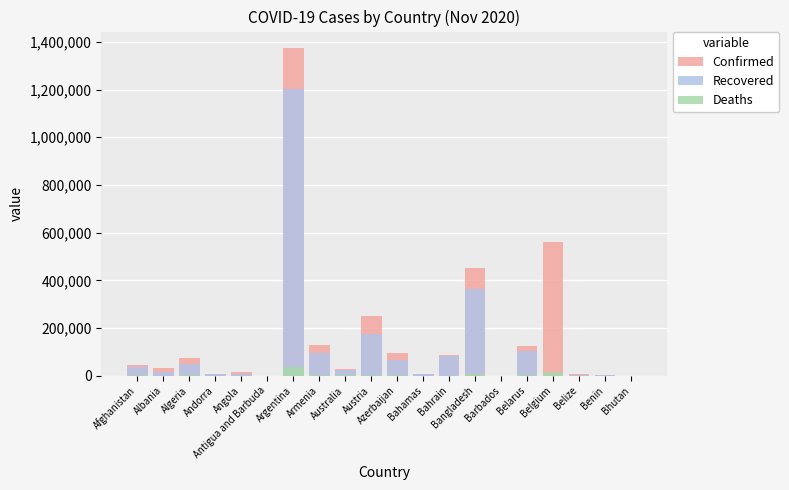

True or false: Confirmed has a value of 37573 at Australia.

False